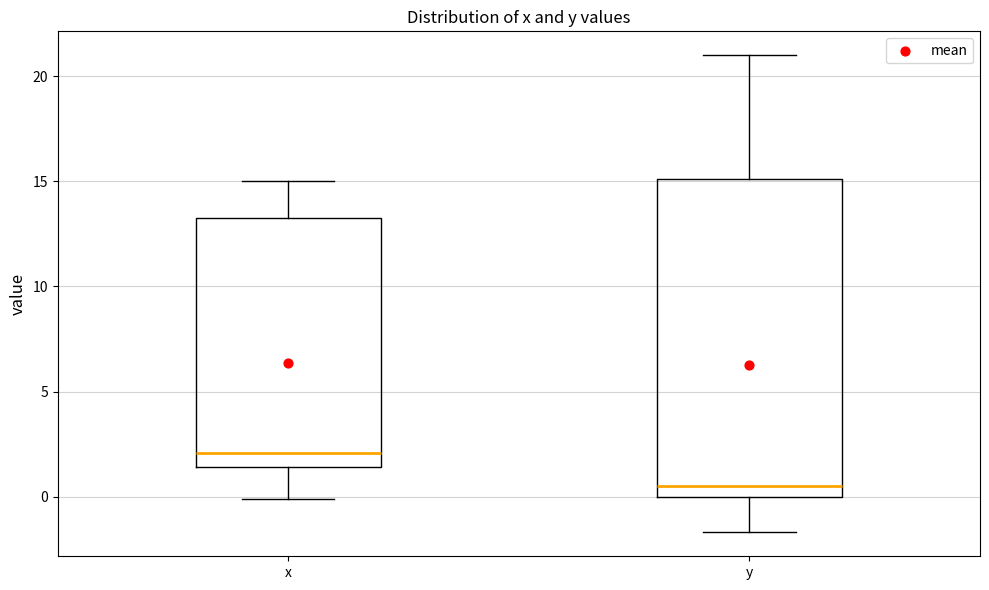

Where is the lower edge of the box for x on the y-axis? The values are not printed on the chart, so give them approximately, as read against the axis.

1.5